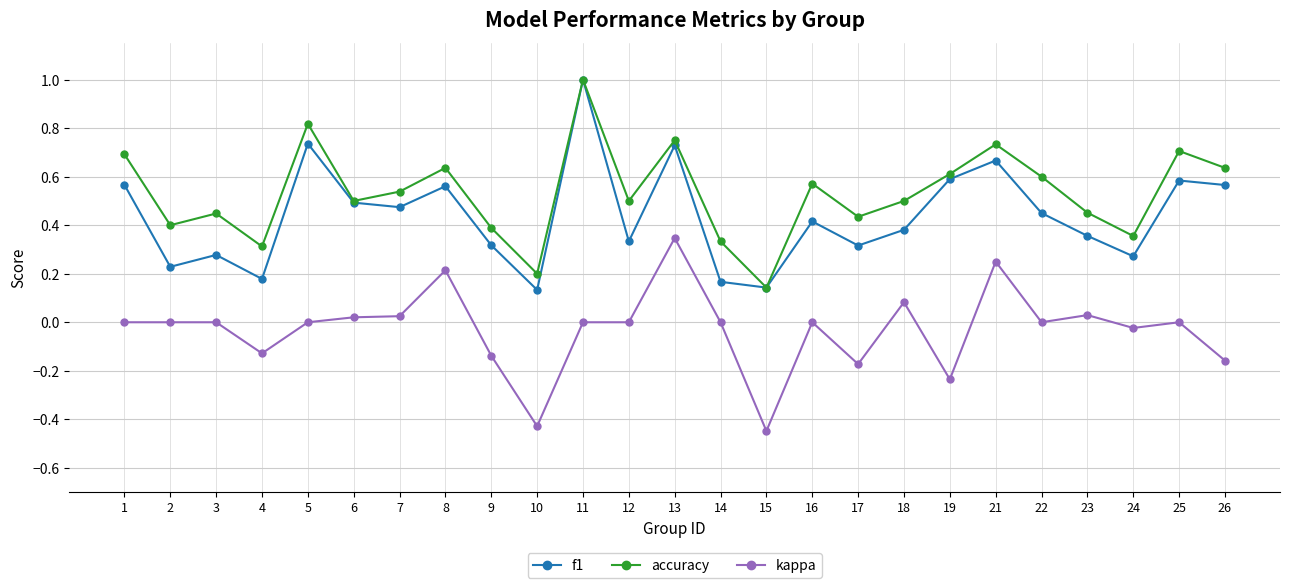

Rank the series by their average value, from highest to lowest.

accuracy, f1, kappa